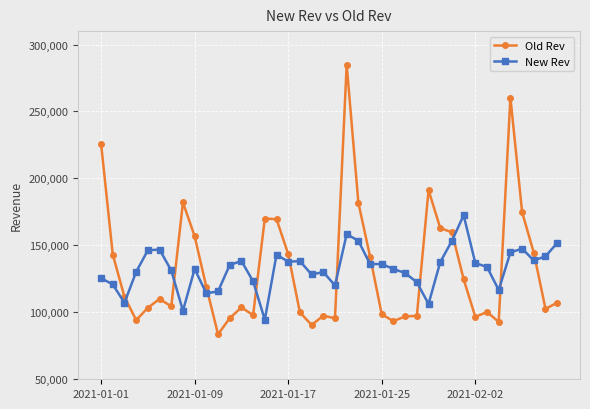

Which series ends up on top after the final intersection of New Rev and Old Rev?

New Rev